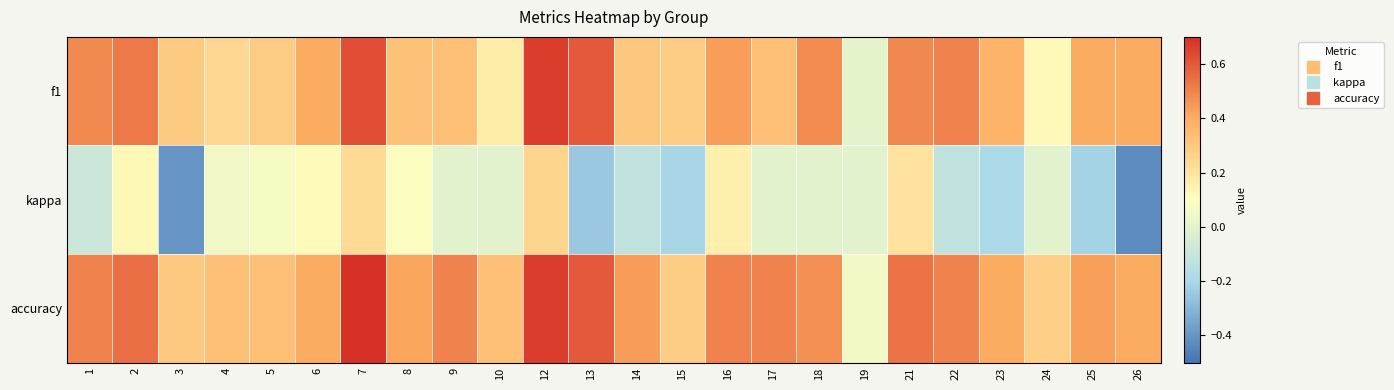

Which series has the largest range (max minus min)?

kappa